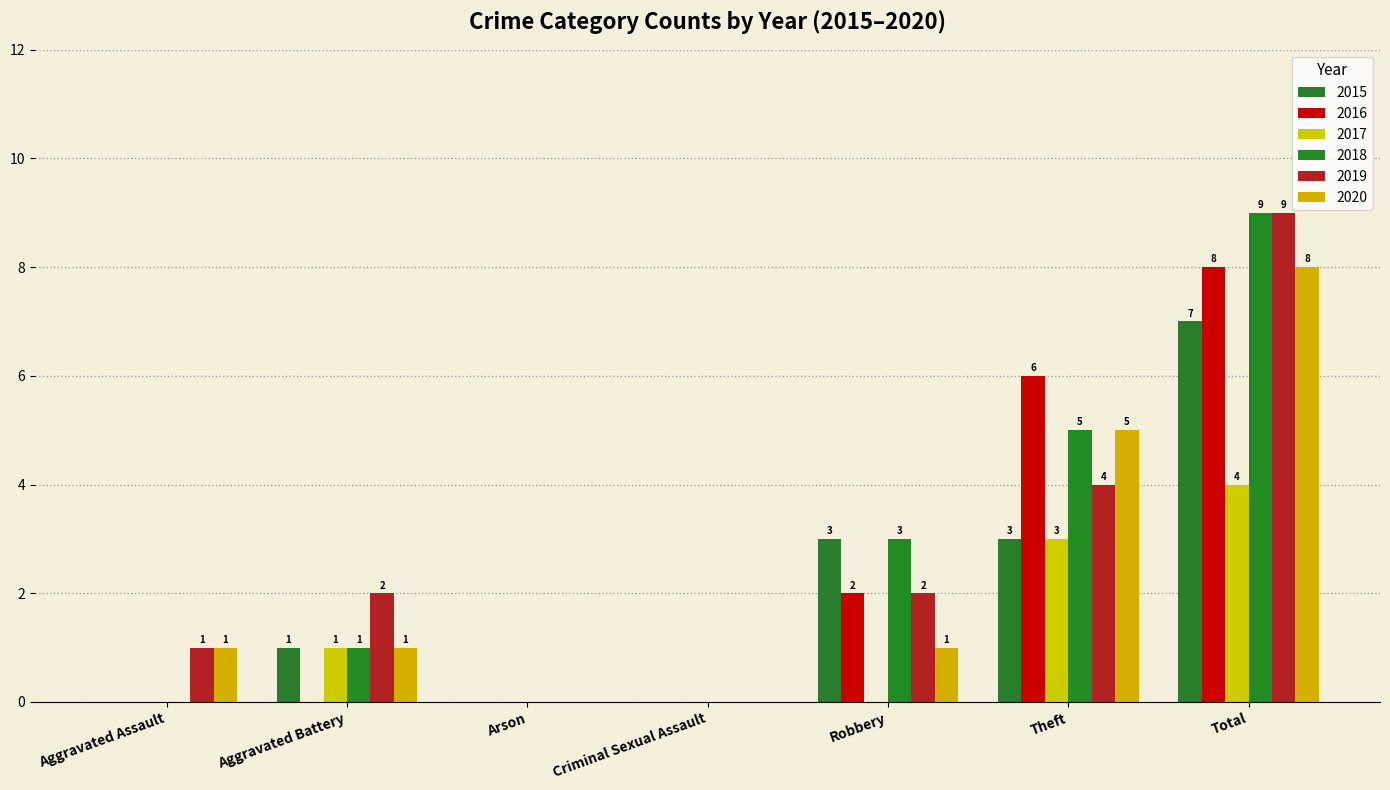

At which label is 2020 closest to 4?

Theft